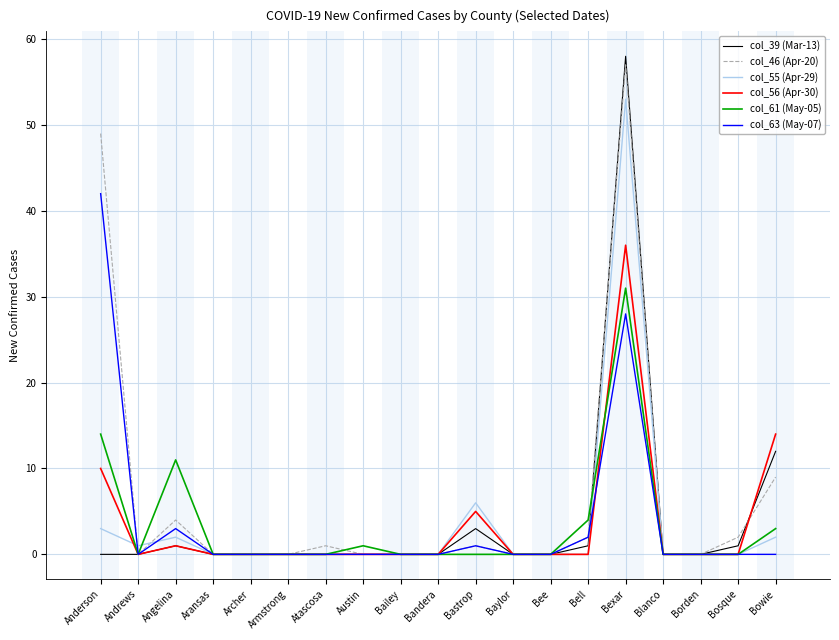

Reading right to left, what are all the values shown in this chart?

col_39 (Mar-13): Bowie=12	Bosque=1	Borden=0	Blanco=0	Bexar=58	Bell=1	Bee=0	Baylor=0	Bastrop=3	Bandera=0	Bailey=0	Austin=0	Atascosa=0	Armstrong=0	Archer=0	Aransas=0	Angelina=1	Andrews=0	Anderson=0
col_46 (Apr-20): Bowie=9	Bosque=2	Borden=0	Blanco=0	Bexar=57	Bell=2	Bee=0	Baylor=0	Bastrop=1	Bandera=0	Bailey=0	Austin=0	Atascosa=1	Armstrong=0	Archer=0	Aransas=0	Angelina=4	Andrews=0	Anderson=49
col_55 (Apr-29): Bowie=2	Bosque=0	Borden=0	Blanco=0	Bexar=53	Bell=0	Bee=0	Baylor=0	Bastrop=6	Bandera=0	Bailey=0	Austin=0	Atascosa=0	Armstrong=0	Archer=0	Aransas=0	Angelina=2	Andrews=1	Anderson=3
col_56 (Apr-30): Bowie=14	Bosque=0	Borden=0	Blanco=0	Bexar=36	Bell=0	Bee=0	Baylor=0	Bastrop=5	Bandera=0	Bailey=0	Austin=0	Atascosa=0	Armstrong=0	Archer=0	Aransas=0	Angelina=1	Andrews=0	Anderson=10
col_61 (May-05): Bowie=3	Bosque=0	Borden=0	Blanco=0	Bexar=31	Bell=4	Bee=0	Baylor=0	Bastrop=0	Bandera=0	Bailey=0	Austin=1	Atascosa=0	Armstrong=0	Archer=0	Aransas=0	Angelina=11	Andrews=0	Anderson=14
col_63 (May-07): Bowie=0	Bosque=0	Borden=0	Blanco=0	Bexar=28	Bell=2	Bee=0	Baylor=0	Bastrop=1	Bandera=0	Bailey=0	Austin=0	Atascosa=0	Armstrong=0	Archer=0	Aransas=0	Angelina=3	Andrews=0	Anderson=42